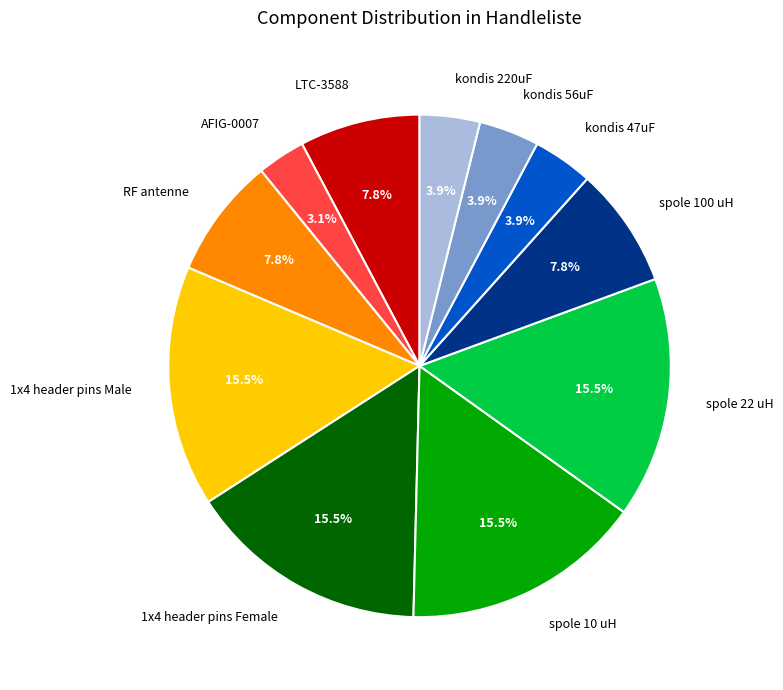

What is the smallest slice in the pie chart?

AFIG-0007